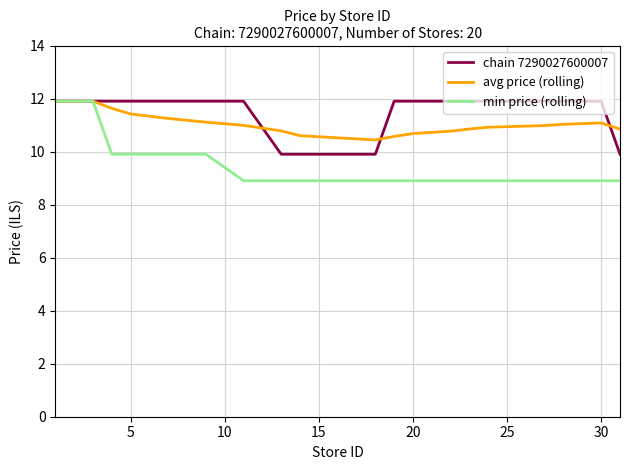

How many lines are shown in the chart?

3